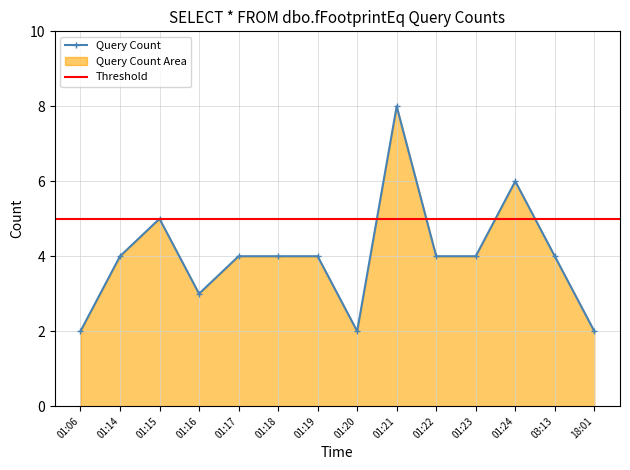

True or false: the data shows 5 at 01:23.

False